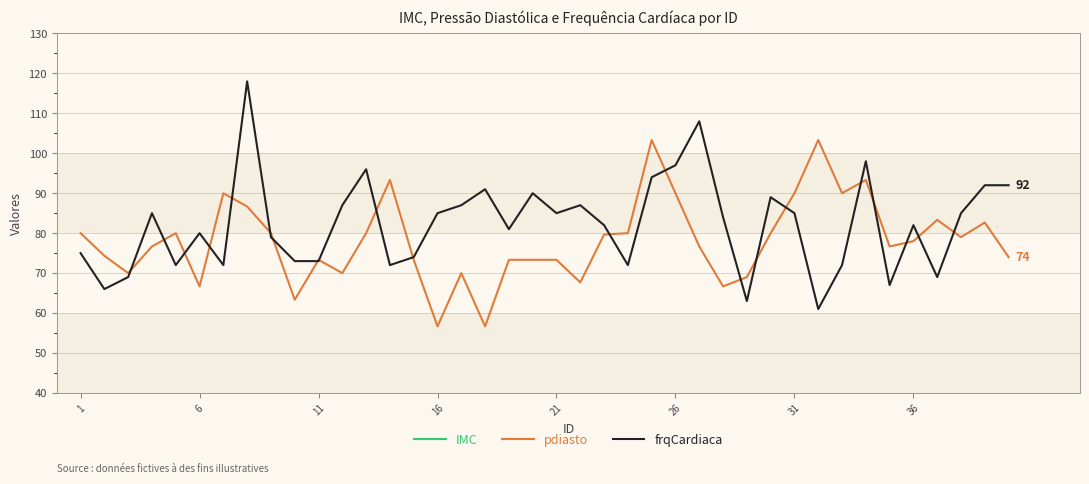

What is the value of the IMC point at the 21st from the left?

21.9